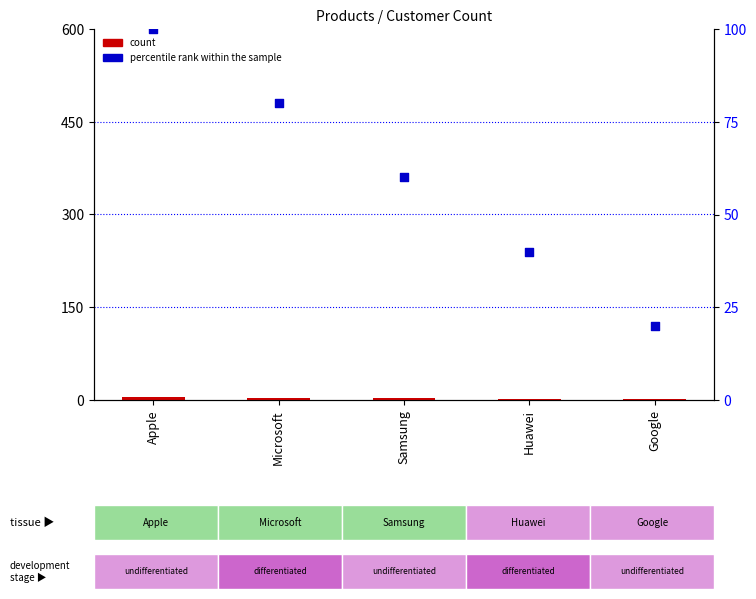

Which series has the largest Y range (max minus min)?

percentile rank within the sample